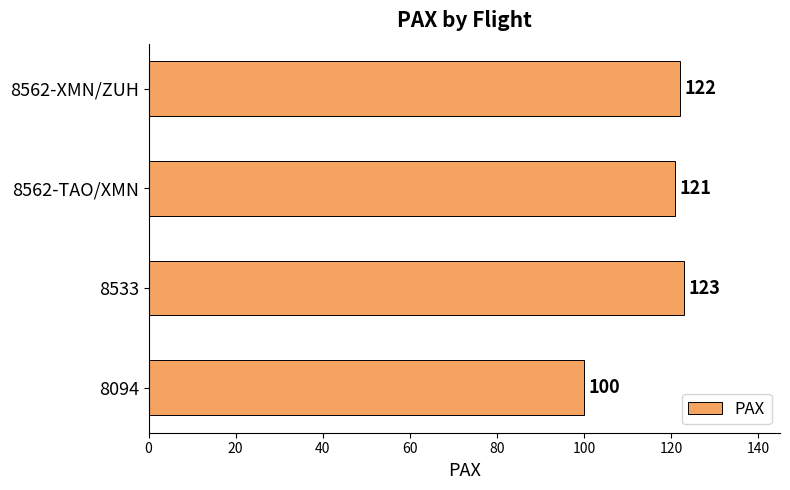

The chart shows a value of 43 at 8562-TAO/XMN. True or false?

False